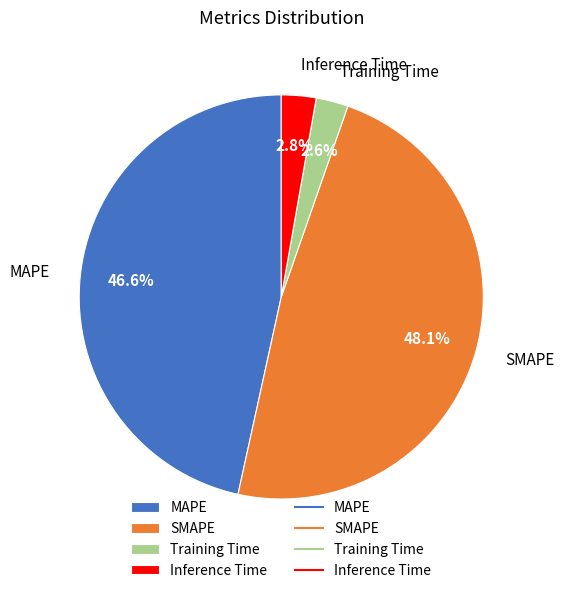

Between MAPE and Inference Time, which is larger?

MAPE